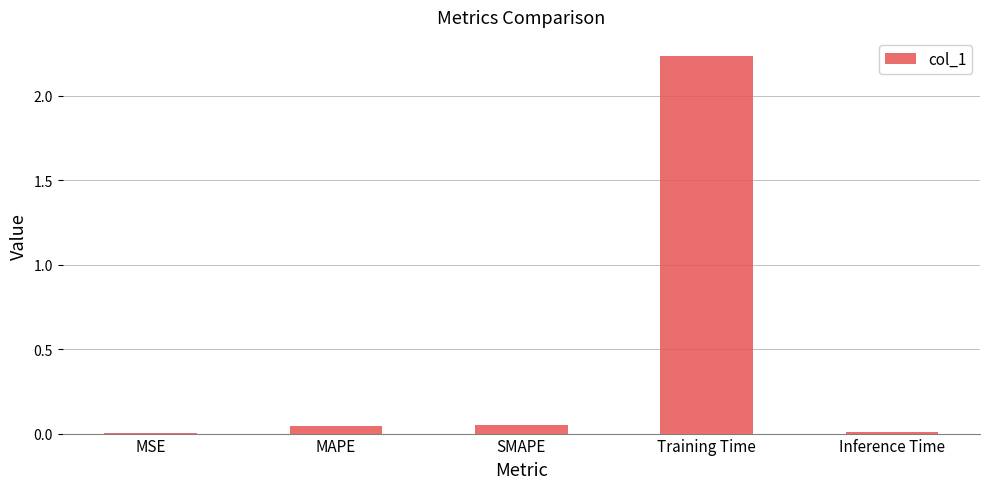

At which category does the chart reach its peak across all series?

Training Time